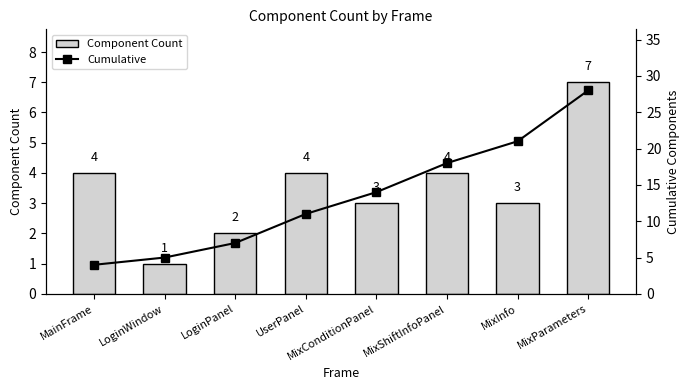

Which series changed the most between LoginWindow and MixInfo?

Cumulative